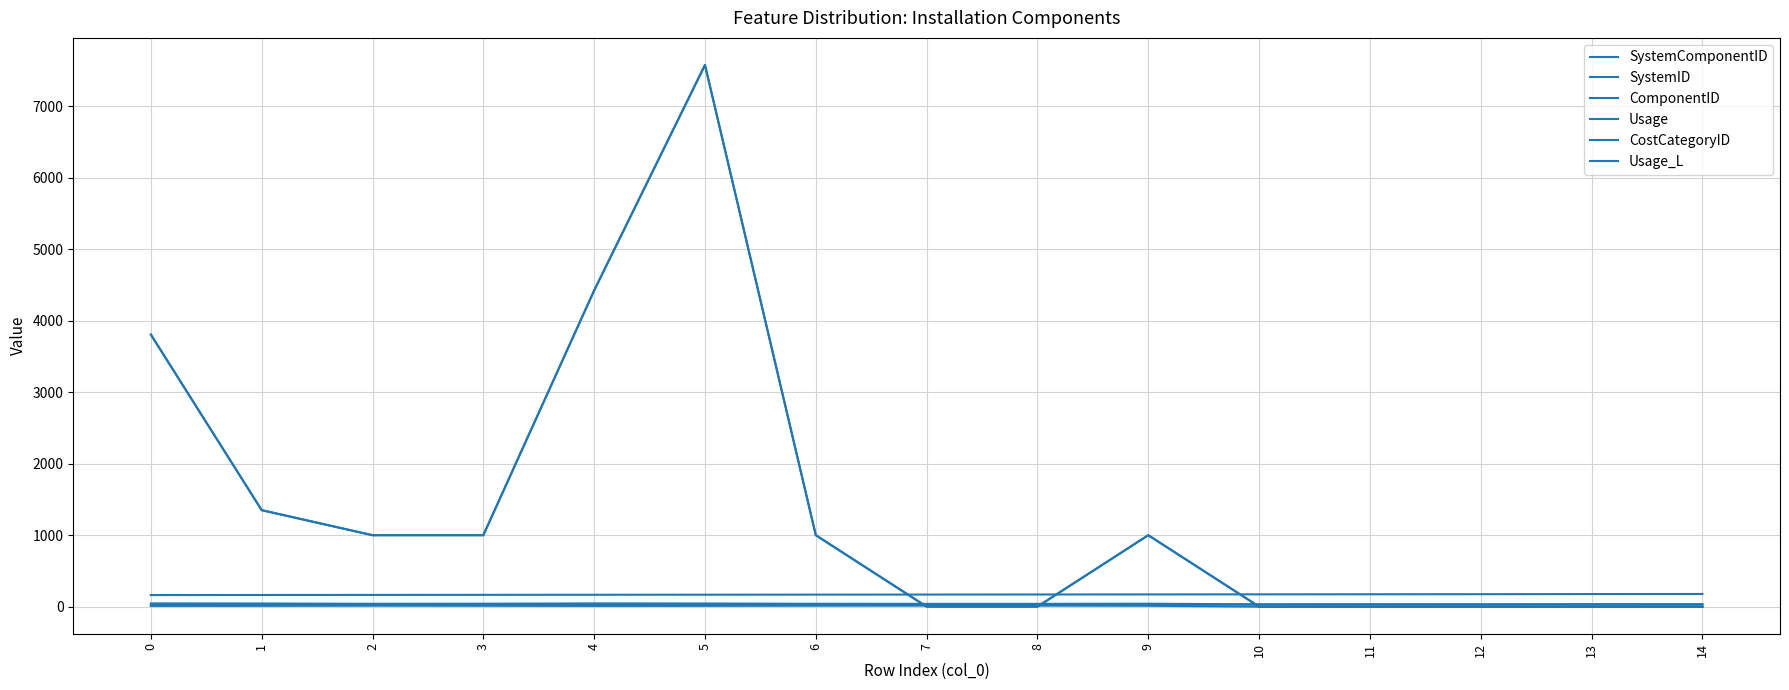

True or false: SystemID has more than 2 interior local peaks.

False